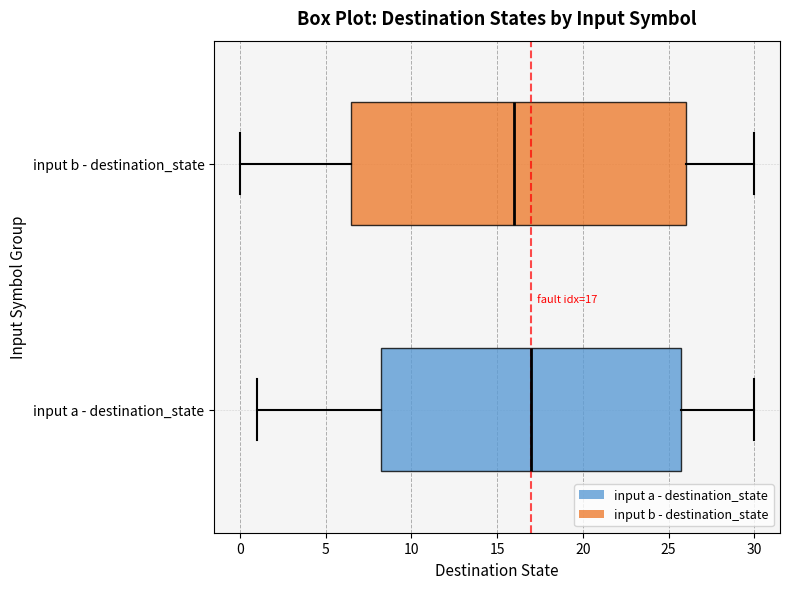

Which box's median line is the furthest to the left?

input b - destination_state